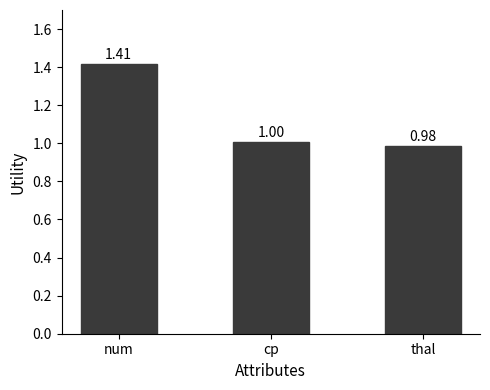

Which has a higher value, thal or num?

num